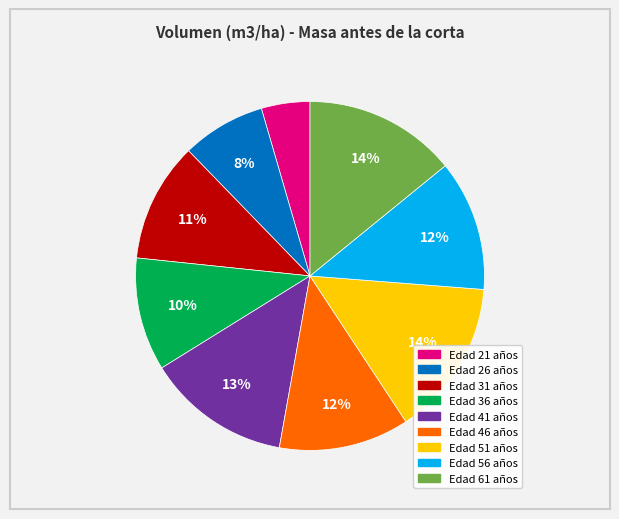

To the nearest percent, what is the difference between the largest and smallest slice percentages?

10%